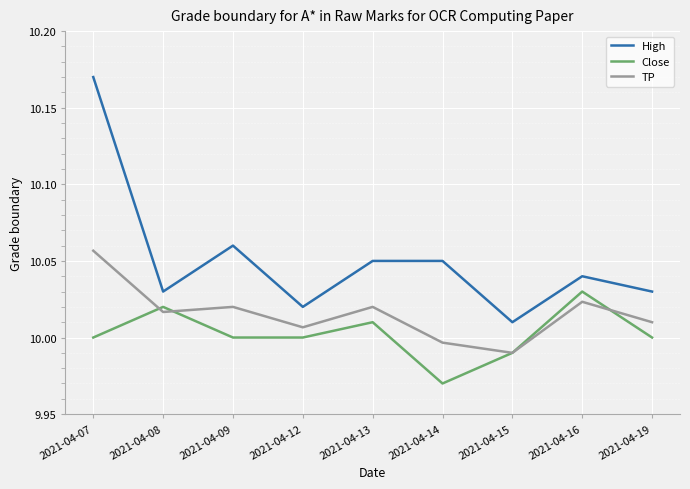

What is the sum of the Close values at 2021-04-13 and 2021-04-15?

20.0